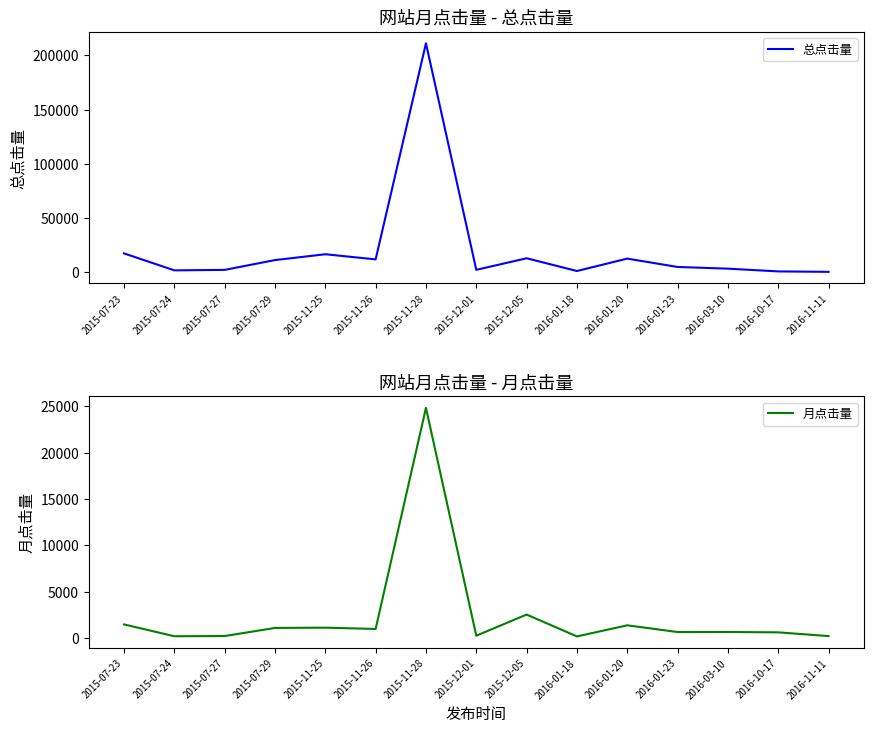

What is the label of the 2nd point from the right?

2016-10-17